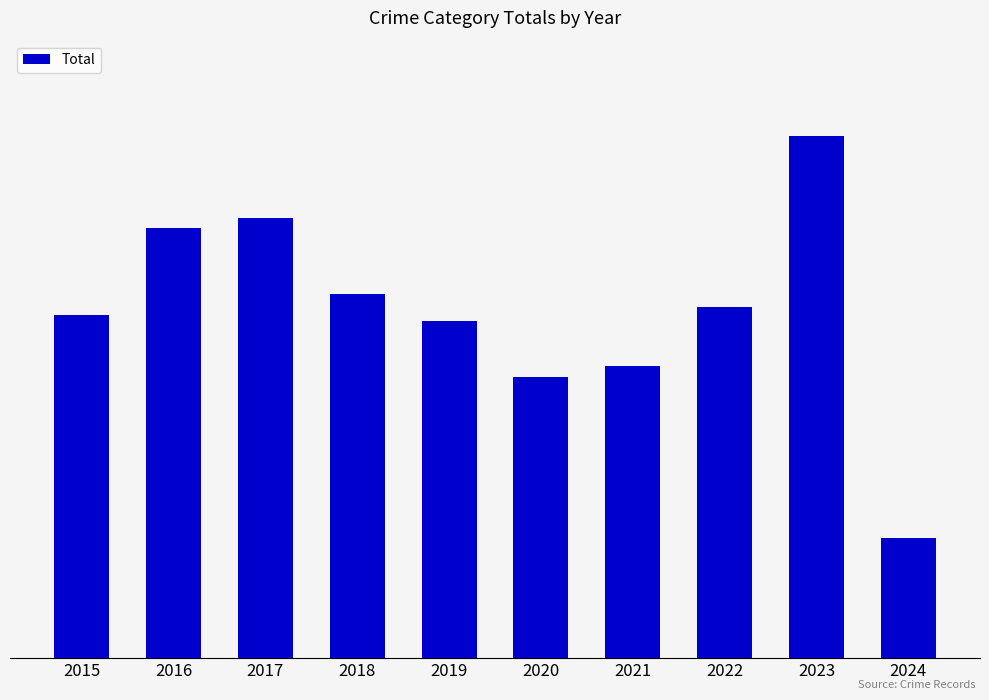

Are the bars horizontal?

No